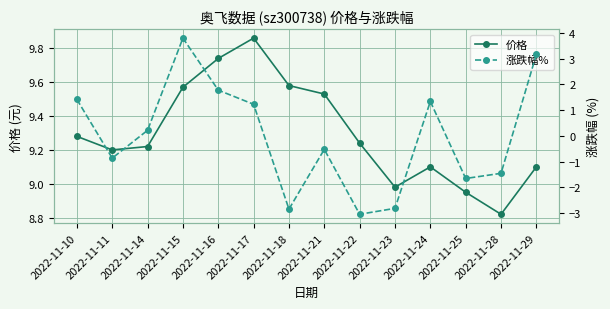

How many data points in 涨跌幅% are above 0?

7